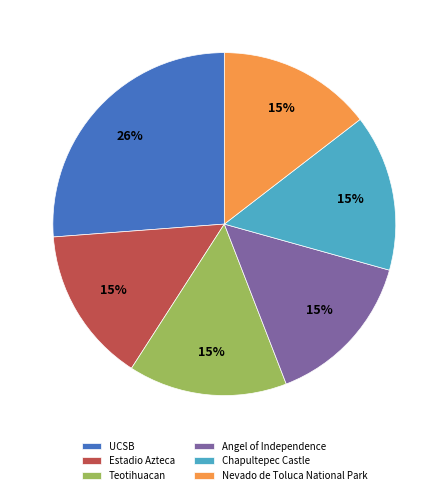

Is there any slice that represents more than half of the pie?

No